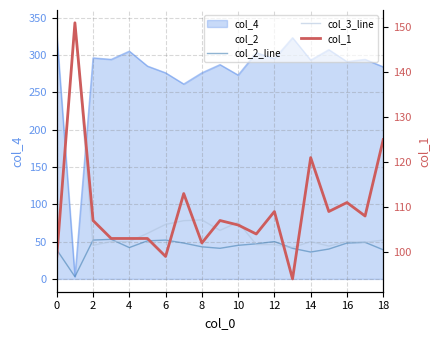

What is the minimum value shown in the chart?

3